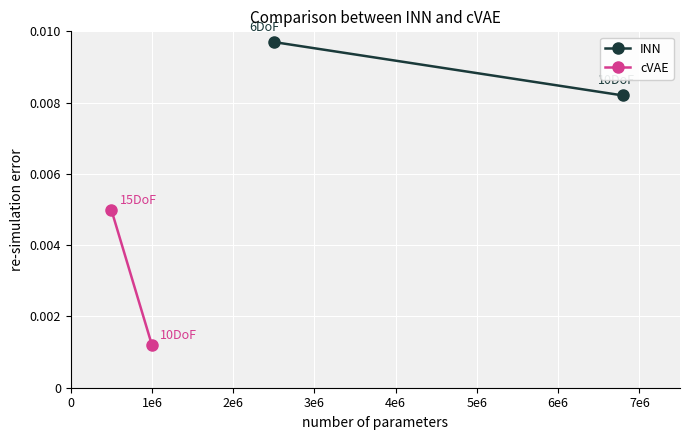

Is it true that cVAE equals 0.0 at 1e6?

True